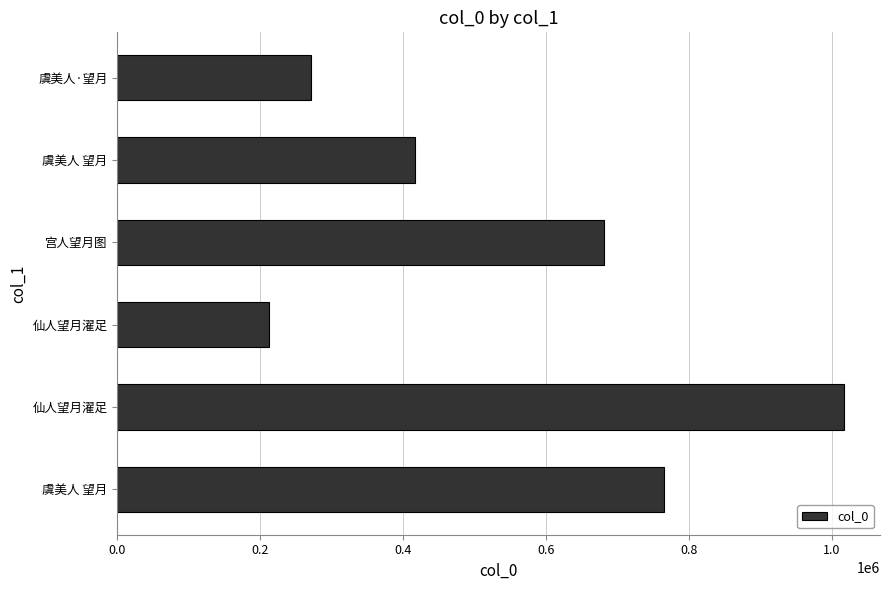

Where is the data nearest to the value 614922?

宫人望月图